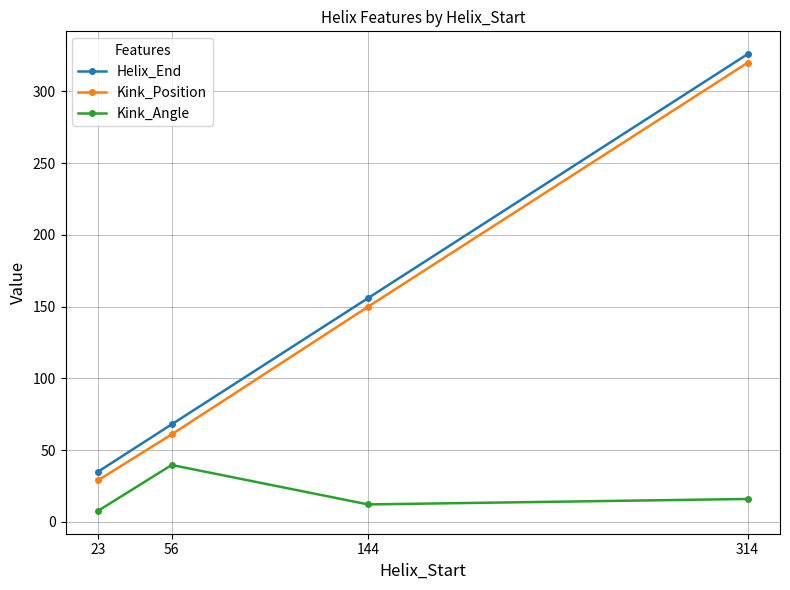

Reading left to right, what are all the values shown in this chart?

Helix_End: 23=35.0	56=68.0	144=156.0	314=326.0
Kink_Position: 23=29.0	56=61.0	144=150.0	314=320.0
Kink_Angle: 23=7.7	56=39.7	144=12.2	314=16.0